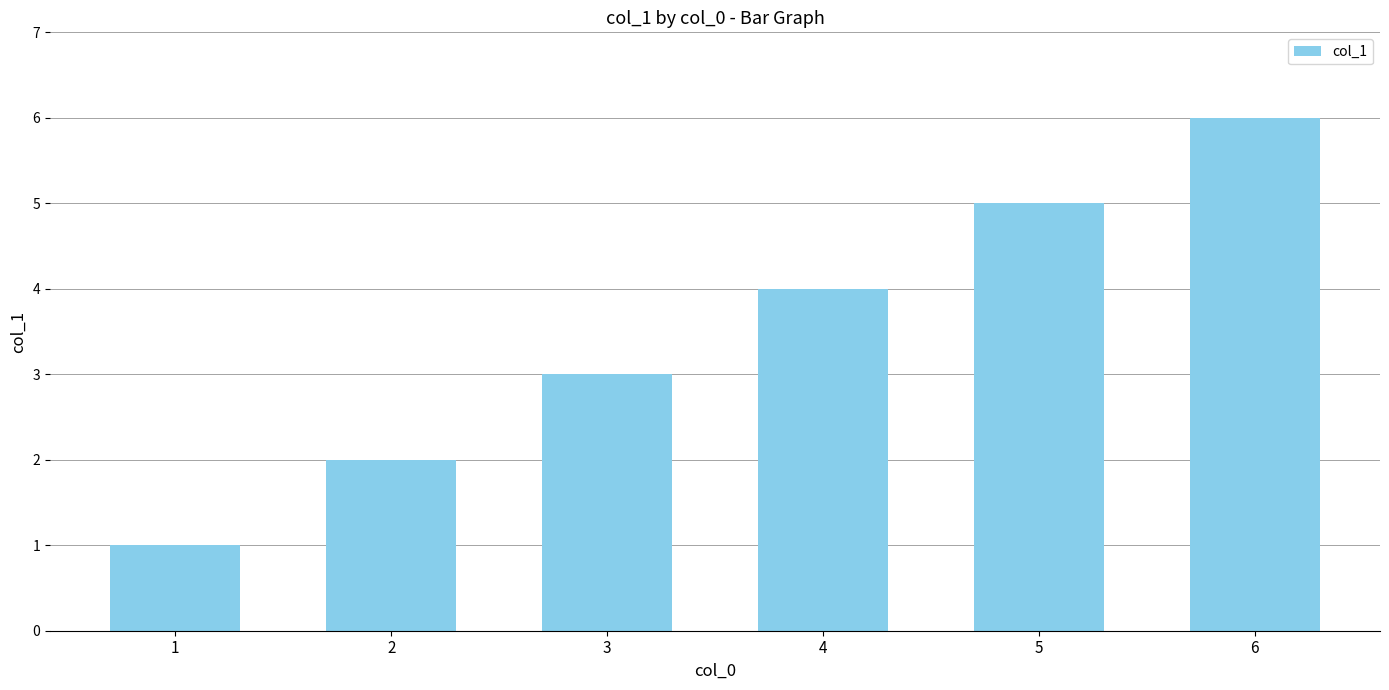

Which category has the highest value across all series?

6